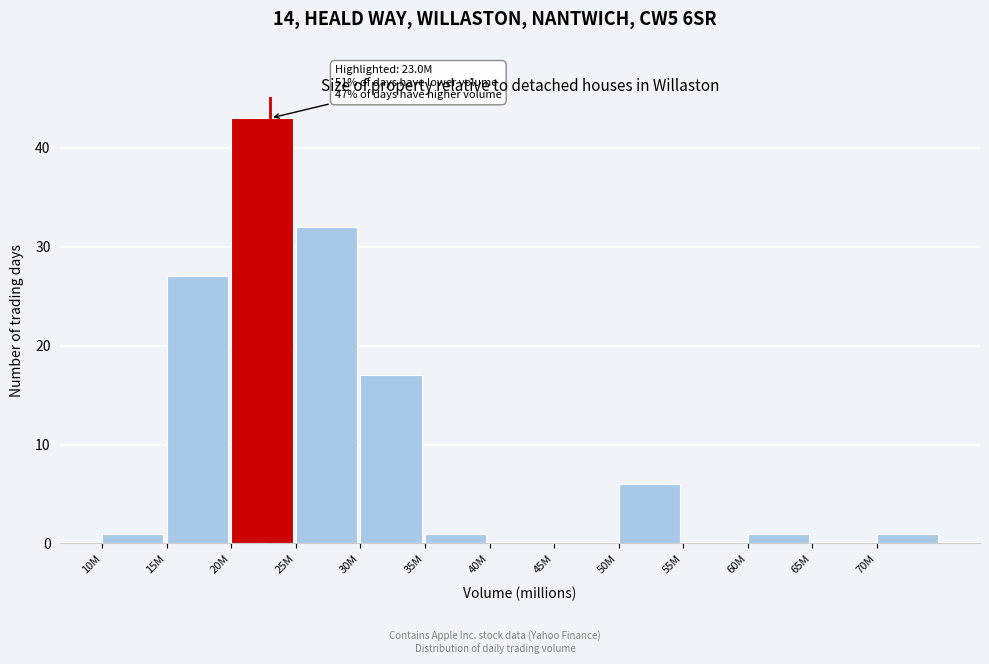

Reading left to right, transcribe all the data shown in this chart.

10M=1	15M=27	20M=43	25M=32	30M=17	35M=1	40M=0	45M=0	50M=6	55M=0	60M=1	65M=0	70M=1